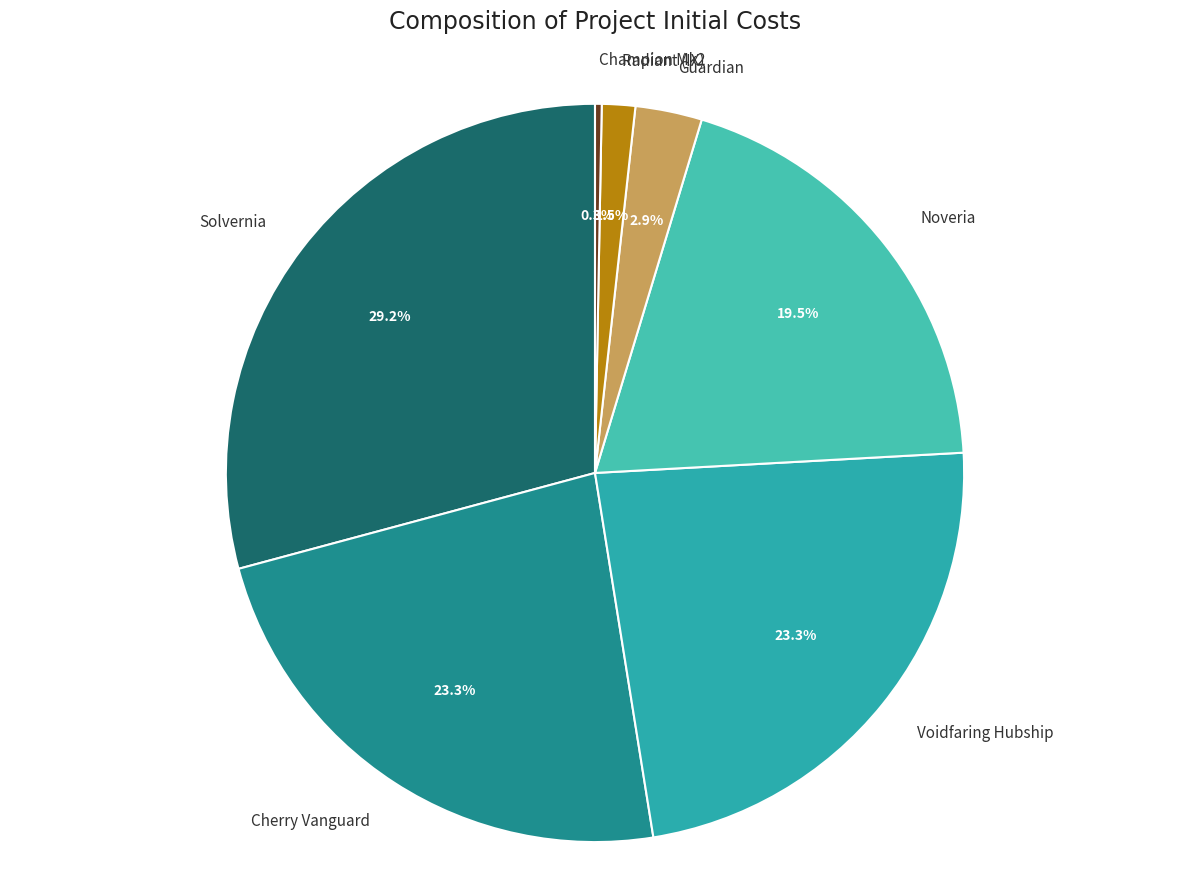

What percentage is NOT represented by Radiant (IX)?

98.5%